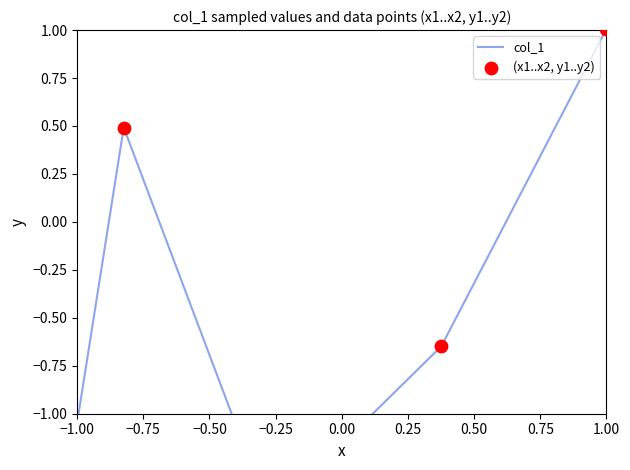

At how many categories does at least one series exceed 0?

2